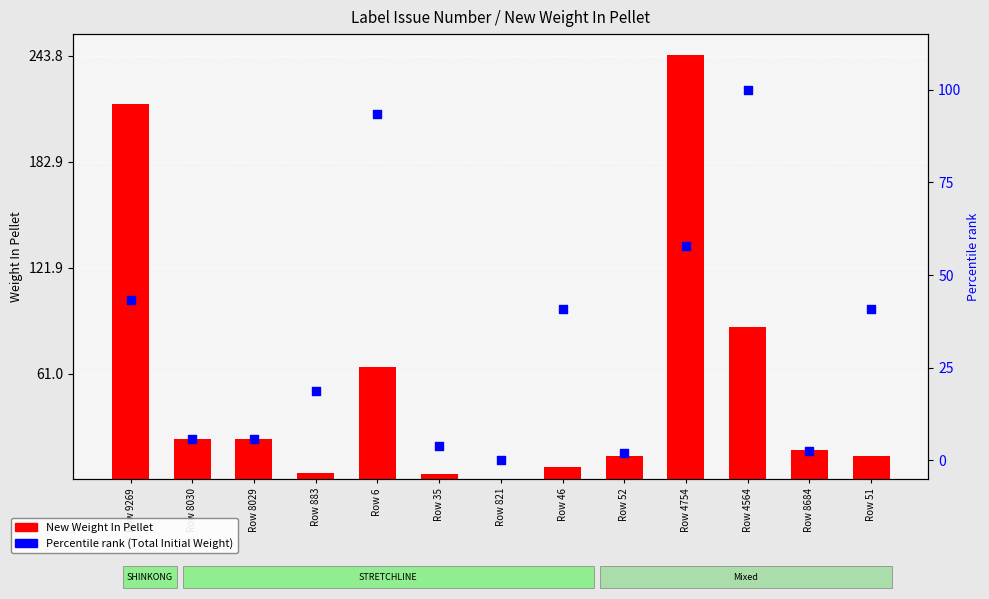

Is the value of New Weight In Pellet at Row 8029 greater than the value of Percentile rank (Total Initial Weight) at Row 4754?

No